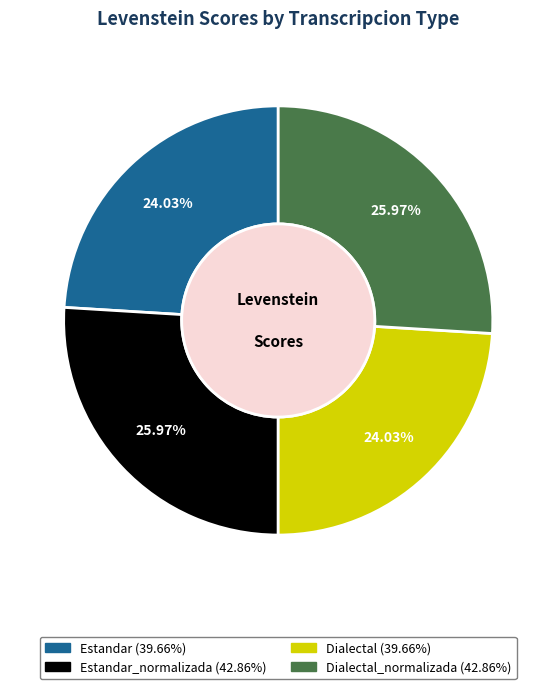

Is there any slice that represents more than half of the pie?

No